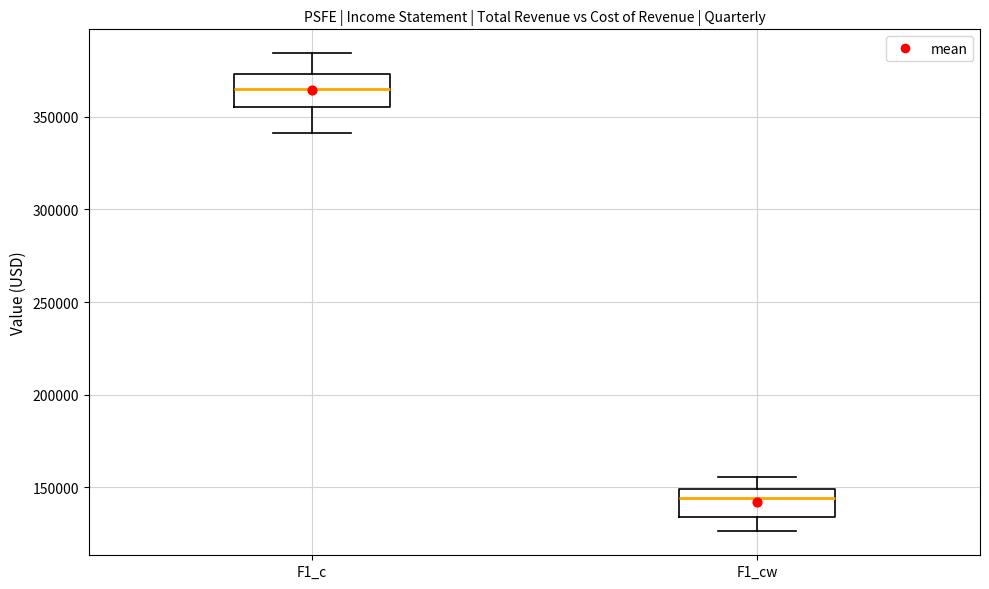

Reading left to right, transcribe this box plot: for each box, give where its median line is, the range the box spans, and where its two whiskers end, as read against the y-axis. The values are not printed on the chart, so give them approximately, as read against the axis.

F1_c: median 365000, box 355000 to 375000, whiskers 340000 to 385000
F1_cw: median 145000, box 135000 to 150000, whiskers 125000 to 155000